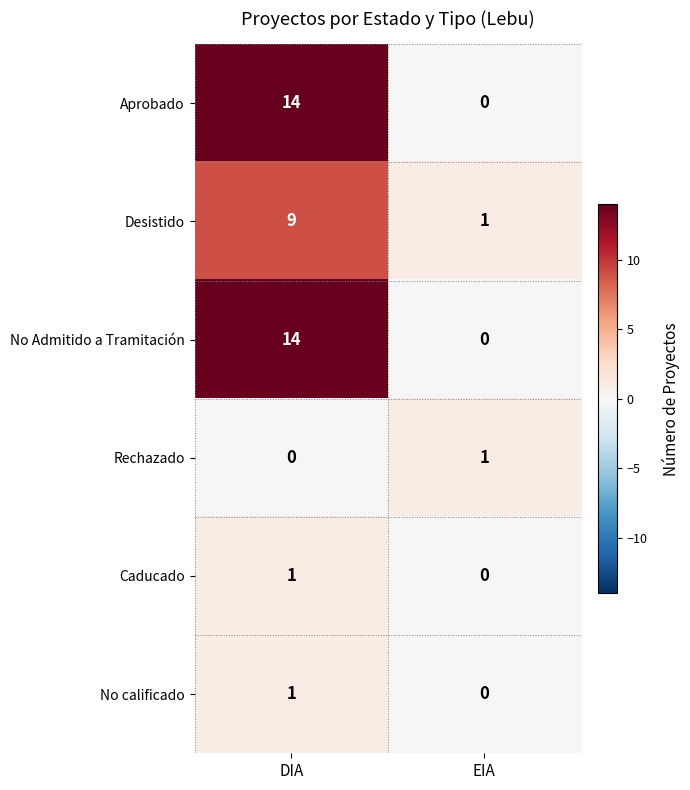

True or false: Aprobado has a value of 0 at EIA.

True